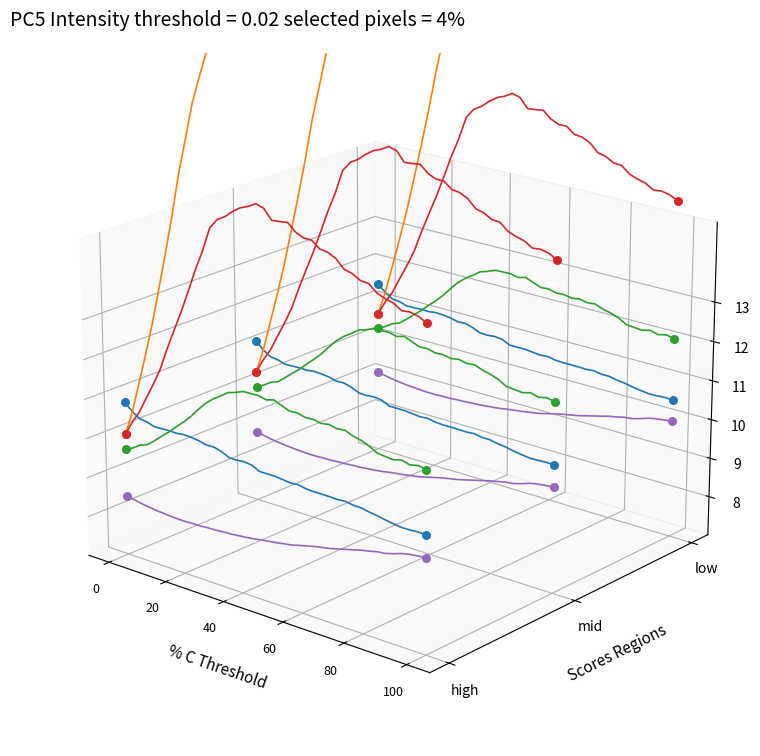

Is the value of species_2_region0 at 15 greater than the value of species_0_region0 at 12?

Yes